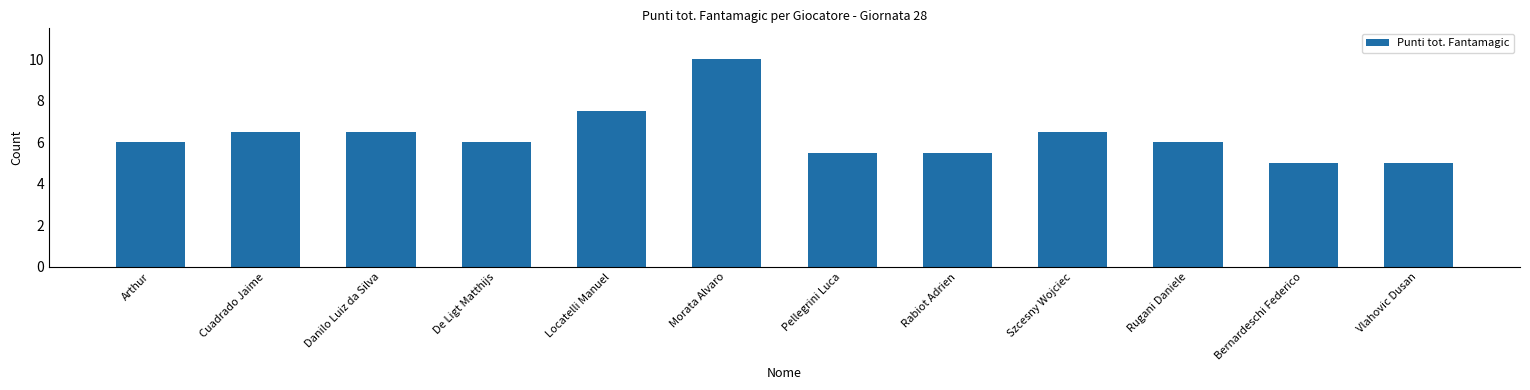

Approximately how many times larger is the value at Danilo Luiz da Silva compared to Cuadrado Jaime?

1.0